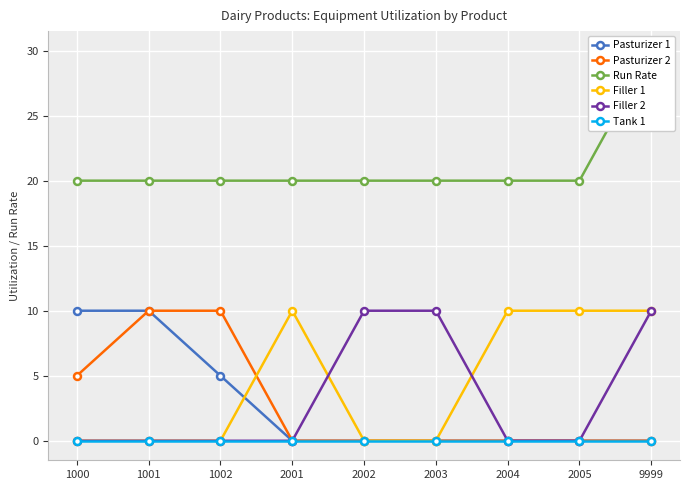

At 9999, list the series in order from smallest to largest.

Pasturizer 1, Pasturizer 2, Tank 1, Filler 1, Filler 2, Run Rate